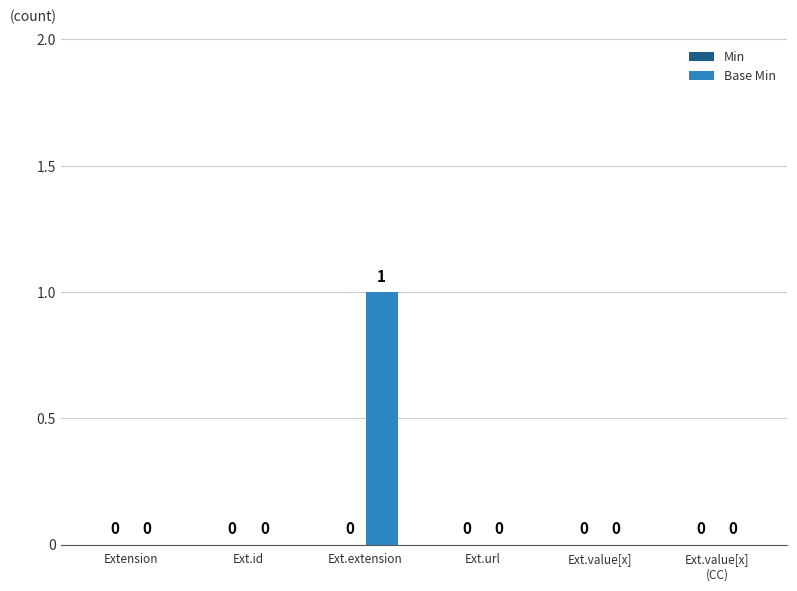

Which category has the highest value across all series?

Ext.extension